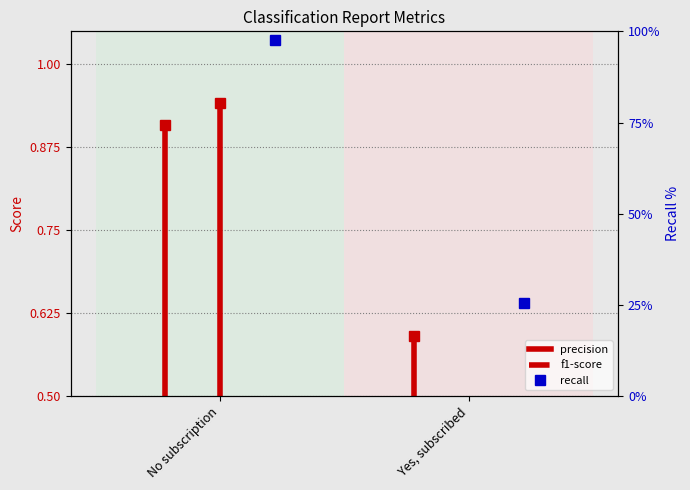

What is the greatest value displayed?

0.9